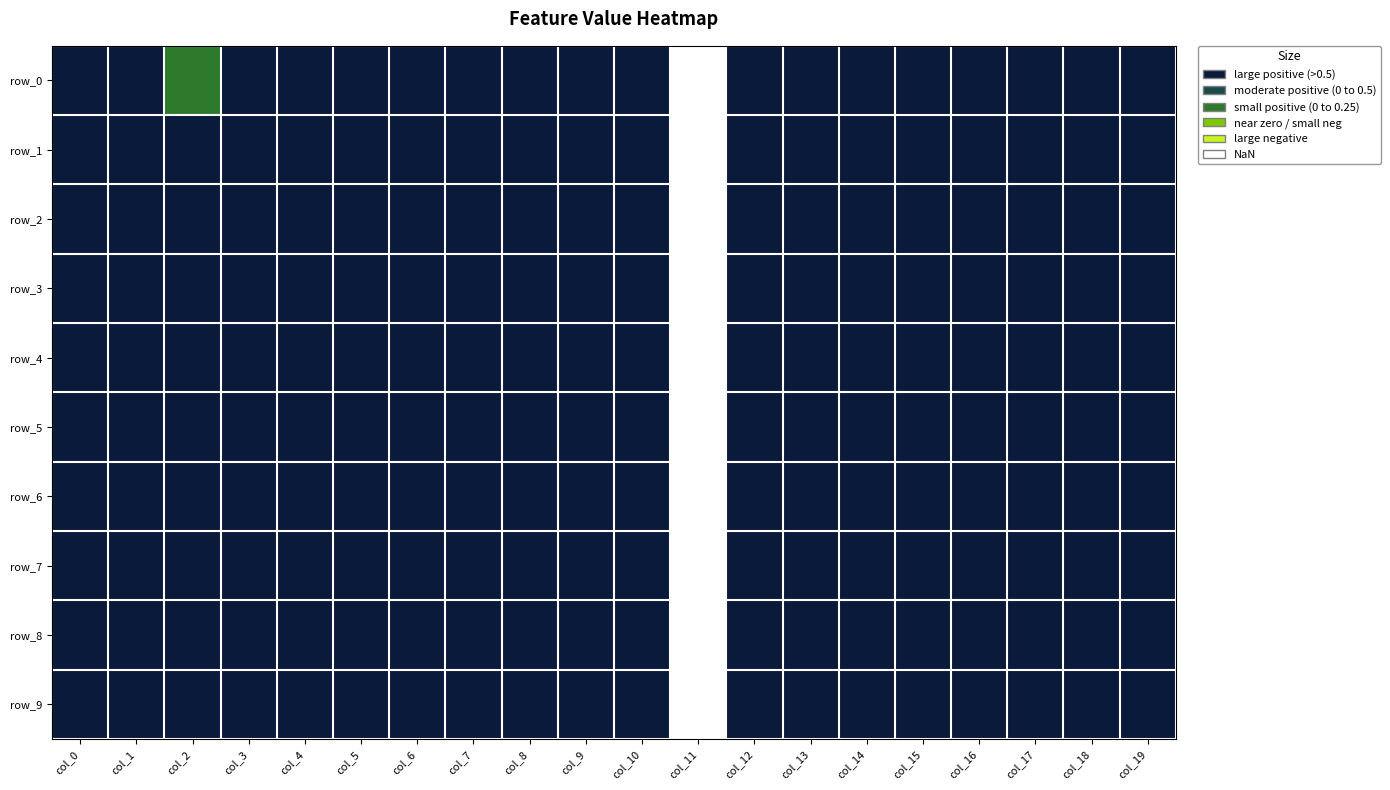

Between col_9 and col_1, which is larger?

col_9